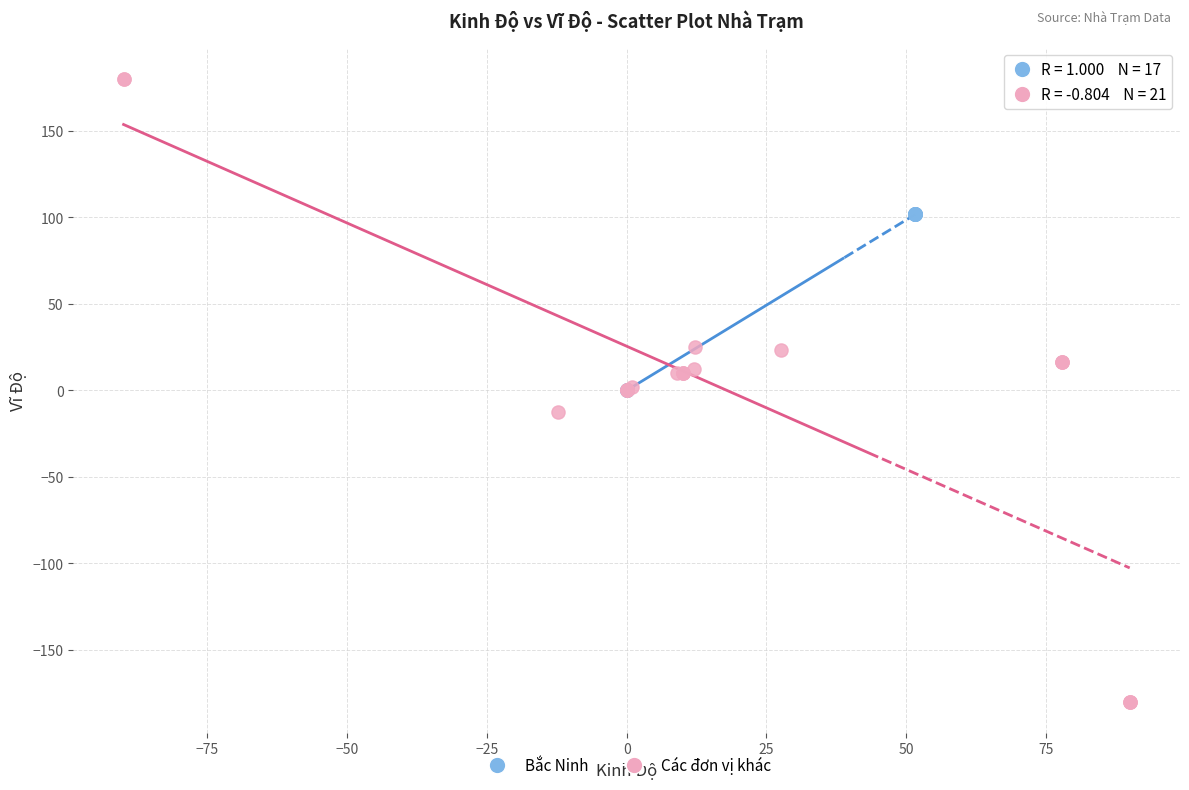

Which series contains the highest Y value?

Các đơn vị khác